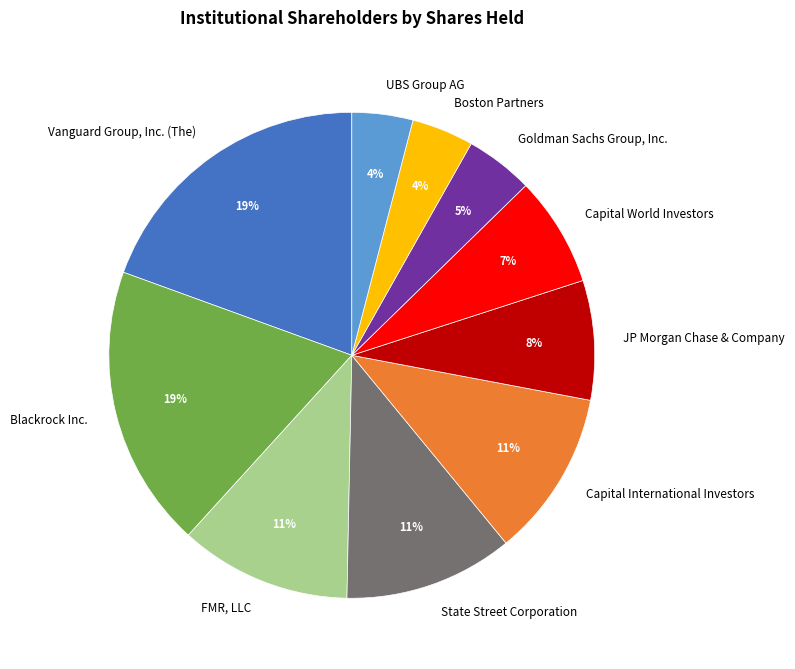

Is there any slice that represents more than half of the pie?

No